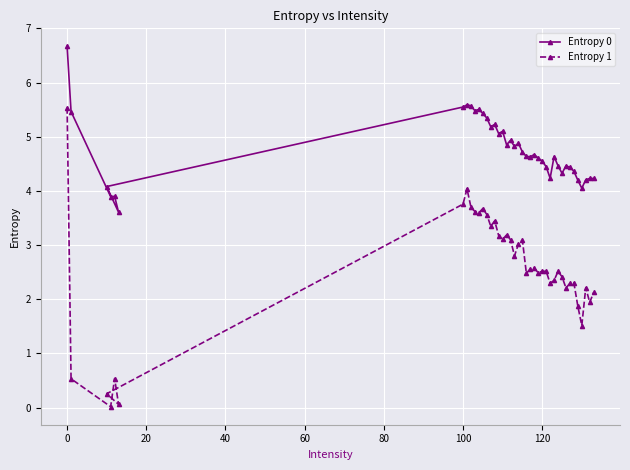

Rank the series by their average value, from highest to lowest.

Entropy 0, Entropy 1